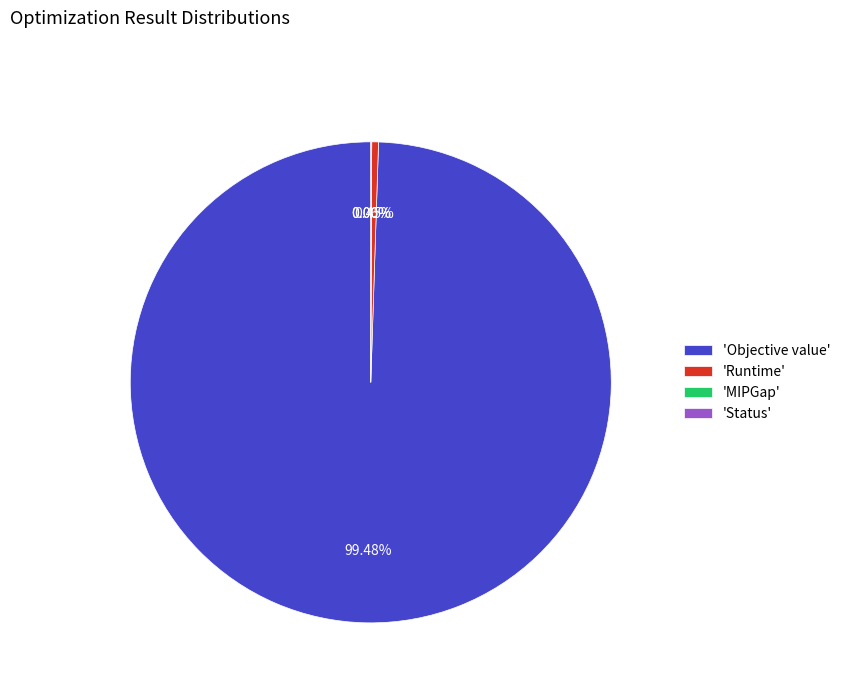

What is the largest slice in the pie chart?

Objective value